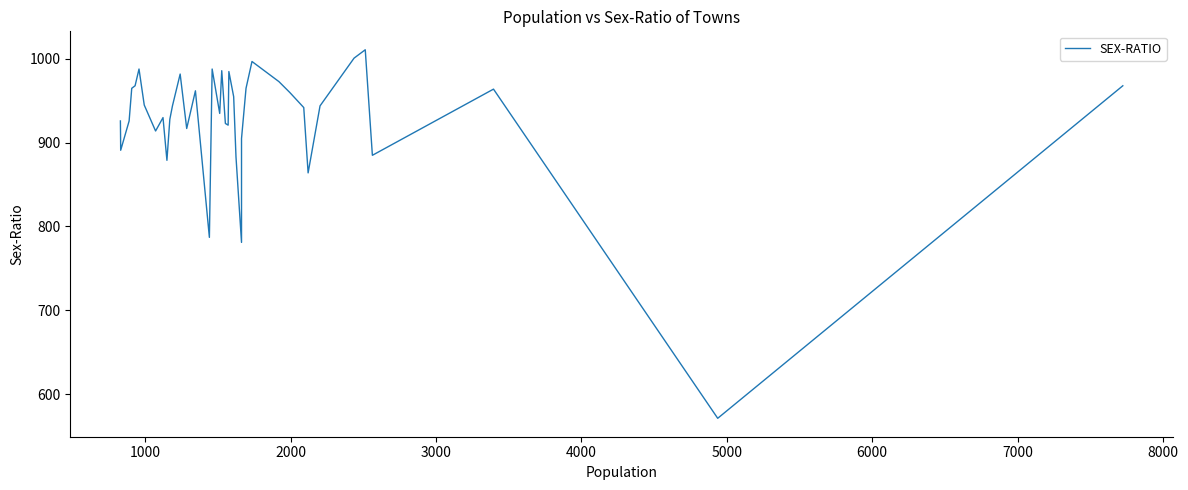

What is the difference between the second highest and minimum values?

430